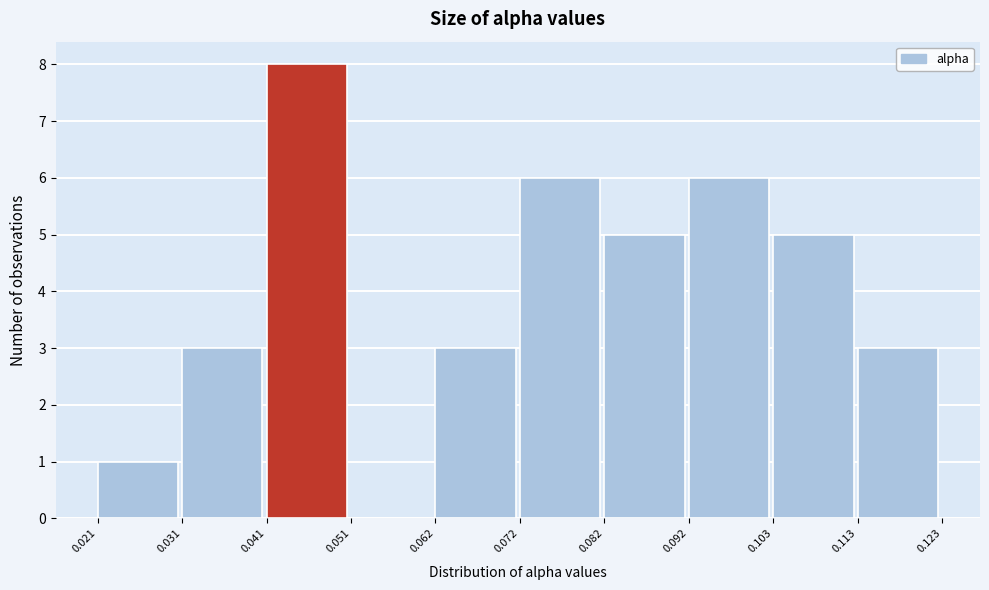

Reading left to right, list every bar in this chart as the range it spans on the x-axis followed by its height. The values are not printed on the chart, so give them approximately, as read against the axis.

0.021 to 0.031: 1
0.031 to 0.041: 3
0.041 to 0.051: 8
0.051 to 0.062: 0
0.062 to 0.072: 3
0.072 to 0.082: 6
0.082 to 0.092: 5
0.092 to 0.103: 6
0.103 to 0.113: 5
0.113 to 0.123: 3